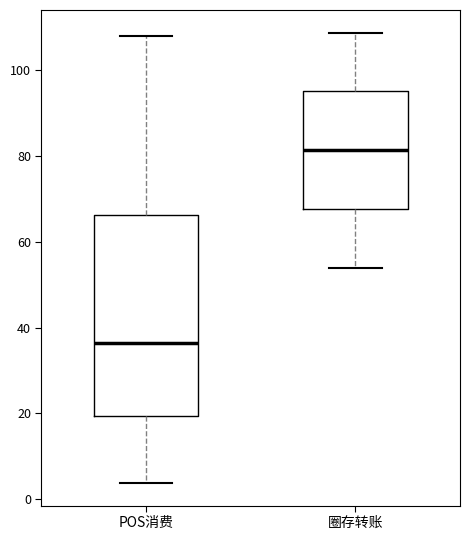

Where is the upper edge of the box for 圈存转账 on the y-axis? The values are not printed on the chart, so give them approximately, as read against the axis.

94